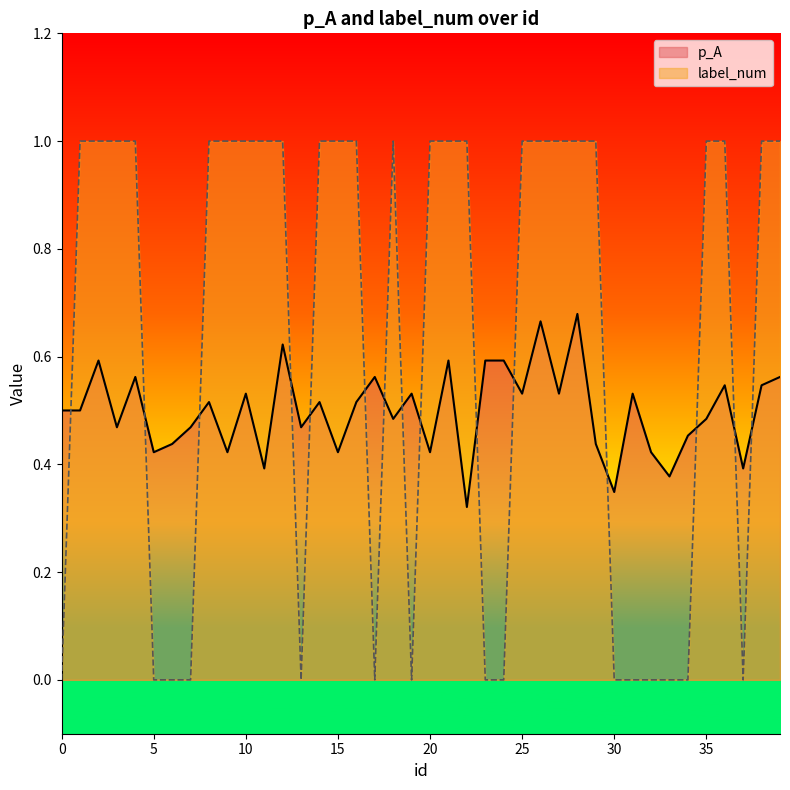

True or false: label_num has more than 0 points higher than both neighbors.

True